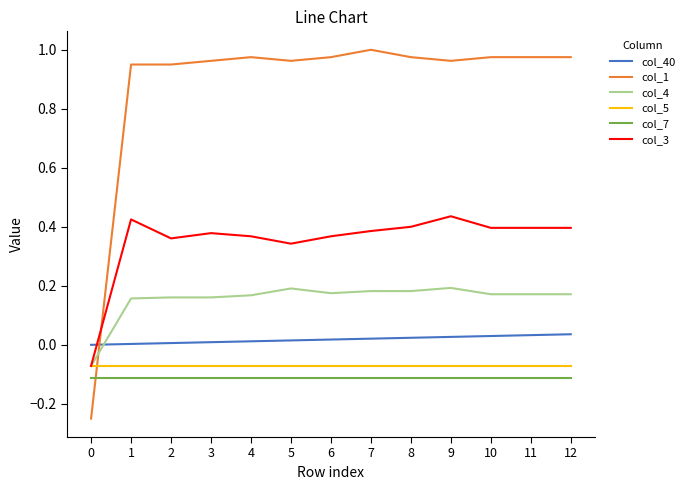

Count the col_3 values in the range 0 to 1.

12